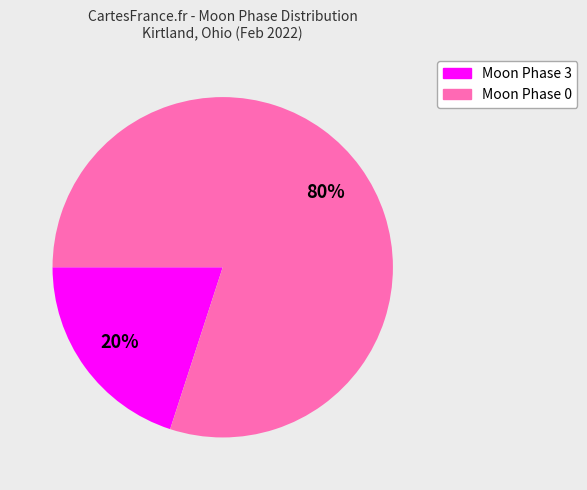

Does any single category account for the majority?

Yes